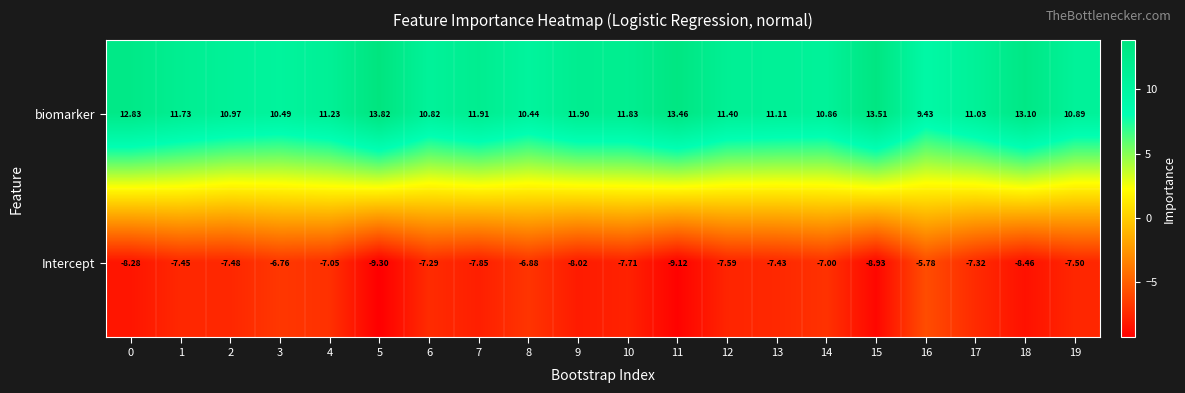

Is the value of biomarker at 3 greater than the value of Intercept at 4?

Yes